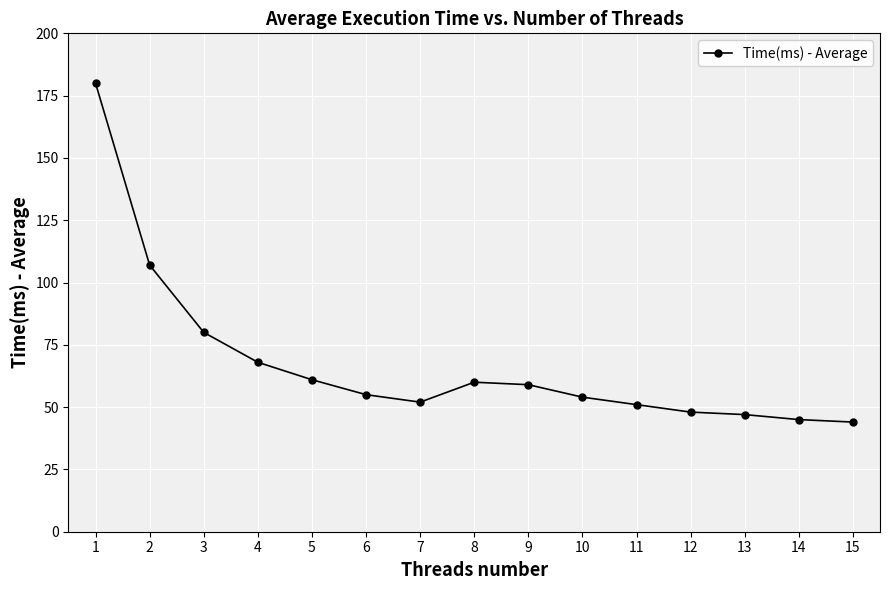

At which label does the data first exceed 55?

1